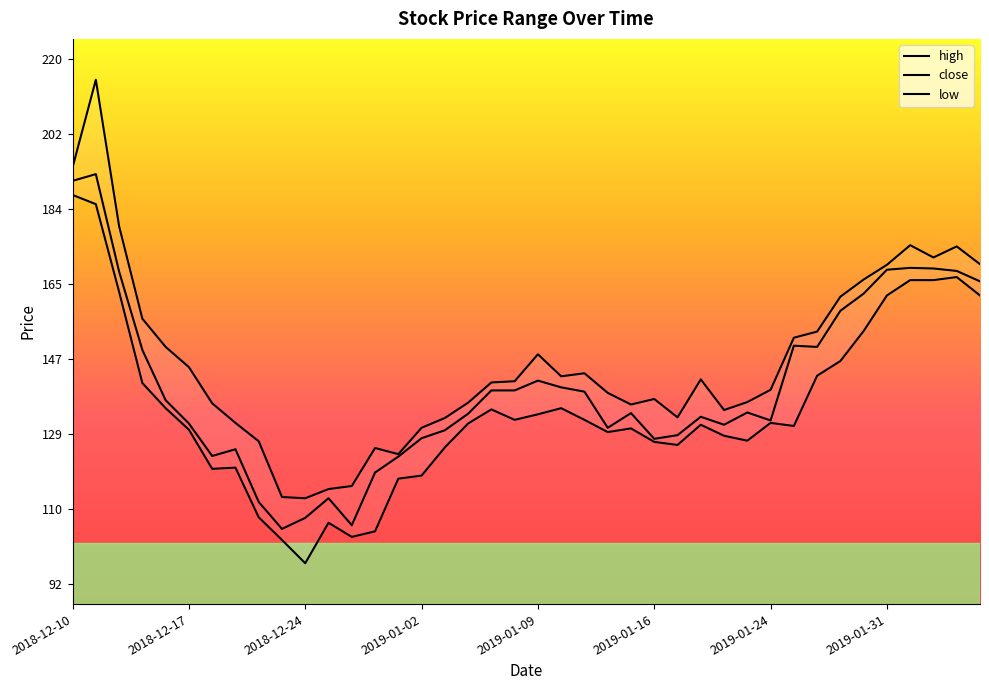

Is it true that low equals 240.7 at 2019-02-04?

False